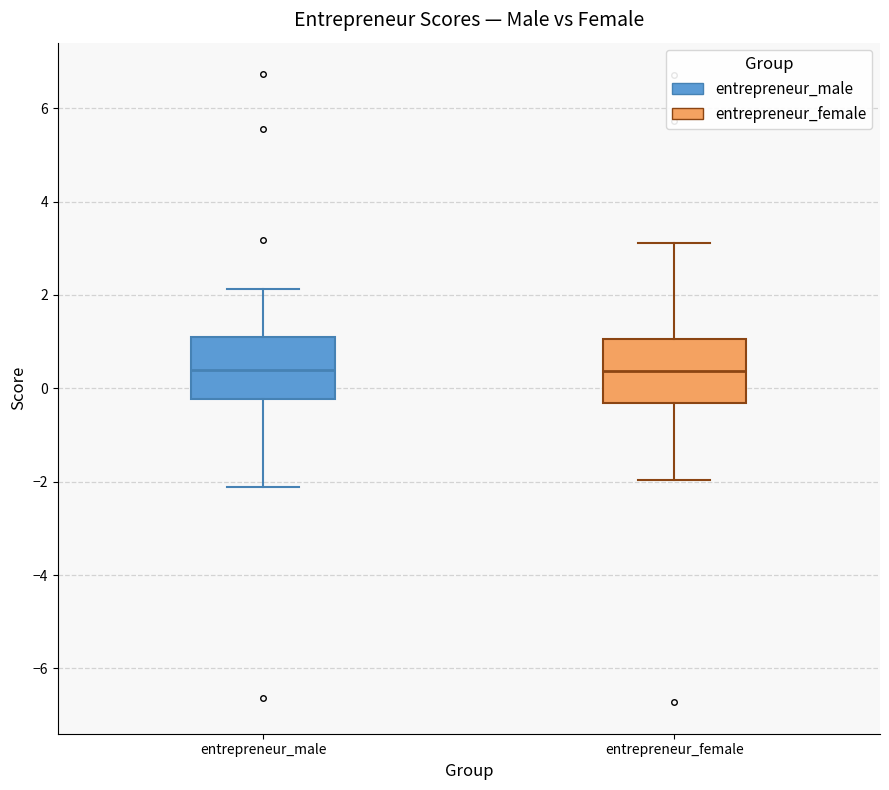

Where is the lower edge of the box for entrepreneur_male on the y-axis? The values are not printed on the chart, so give them approximately, as read against the axis.

-0.2